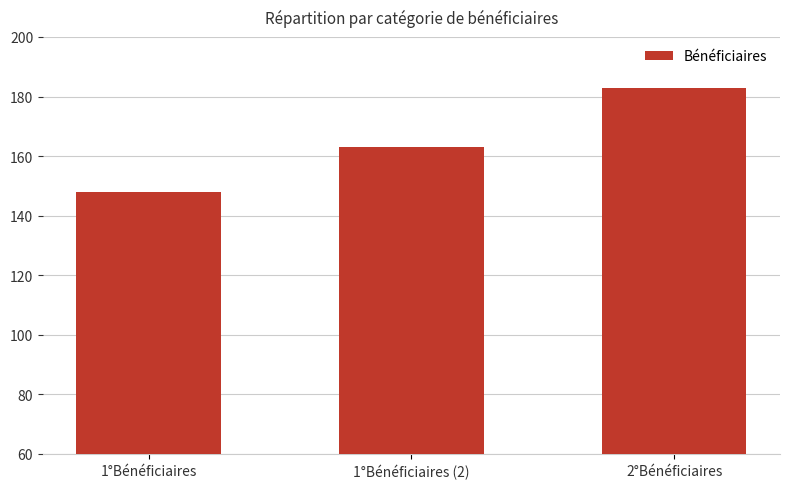

What is the ratio of the value at 1°Bénéficiaires (2) to the value at 1°Bénéficiaires?

1.1